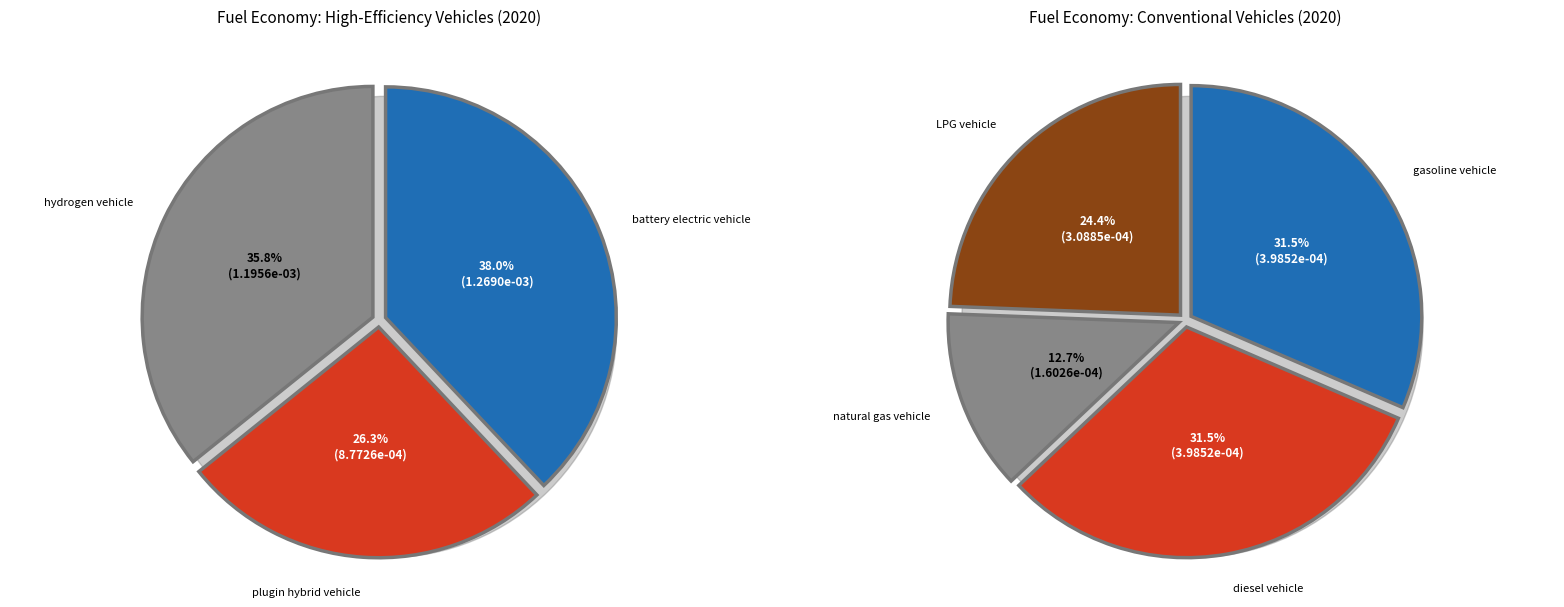

Is it true that LPG vehicle is 15% of the pie?

False